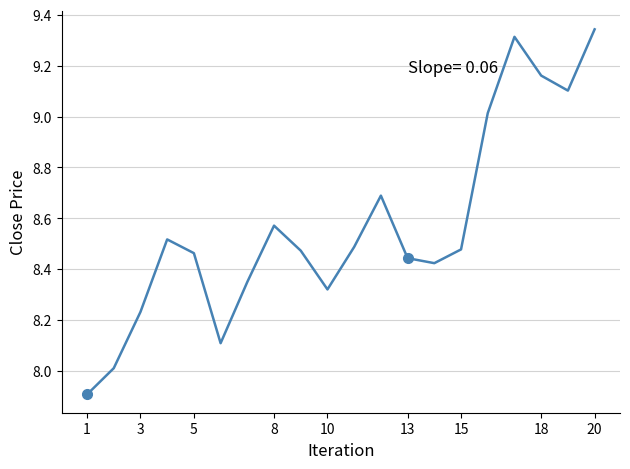

What is the smallest value displayed?

7.9